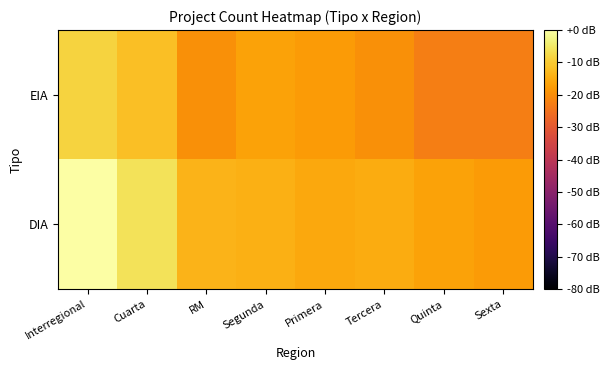

Between Cuarta and Sexta, which series saw the biggest shift?

DIA